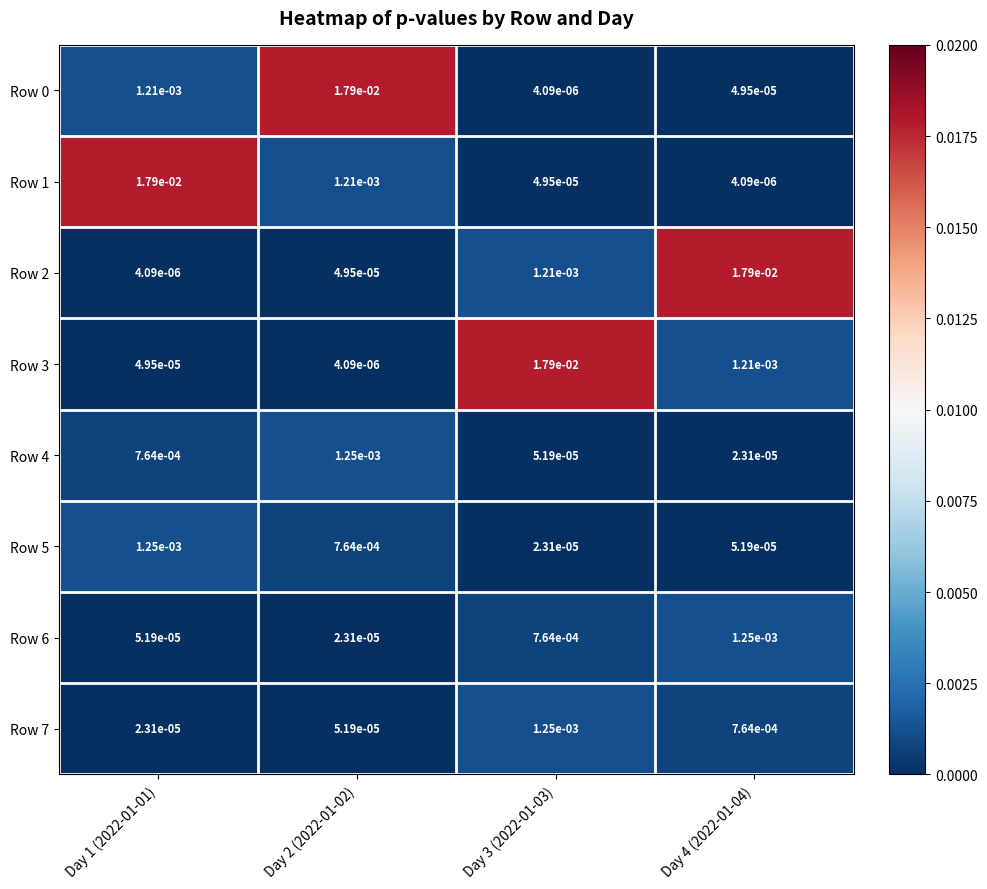

Is the value of Row 3 at Day 1 (2022-01-01) greater than the value of Row 4 at Day 2 (2022-01-02)?

No